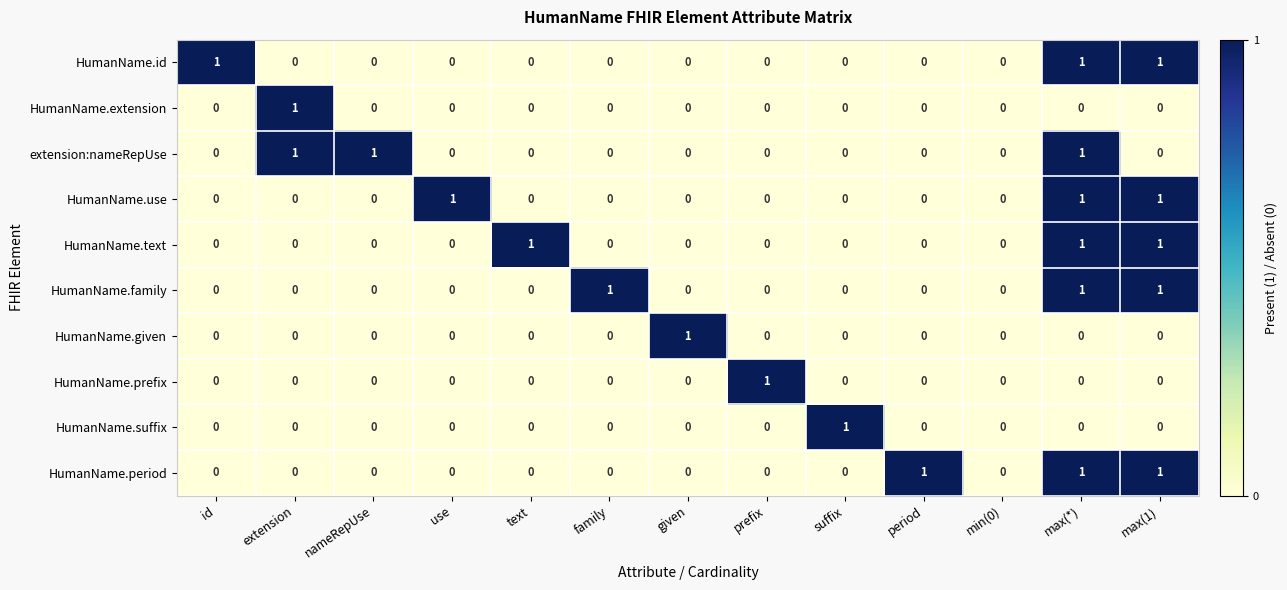

At which category is the sum across all series the highest?

max(*)